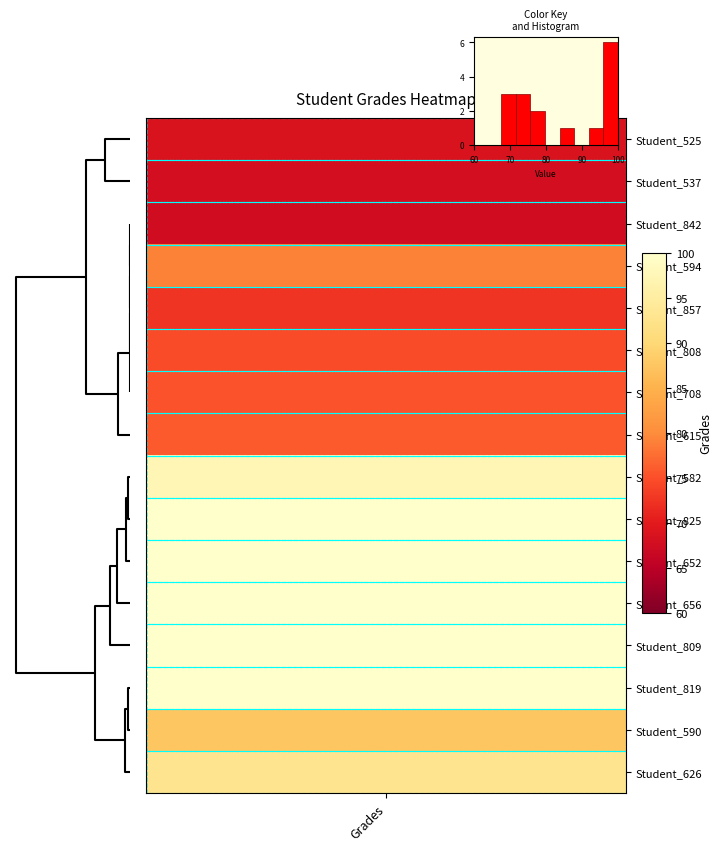

What is the sum of all values?

16